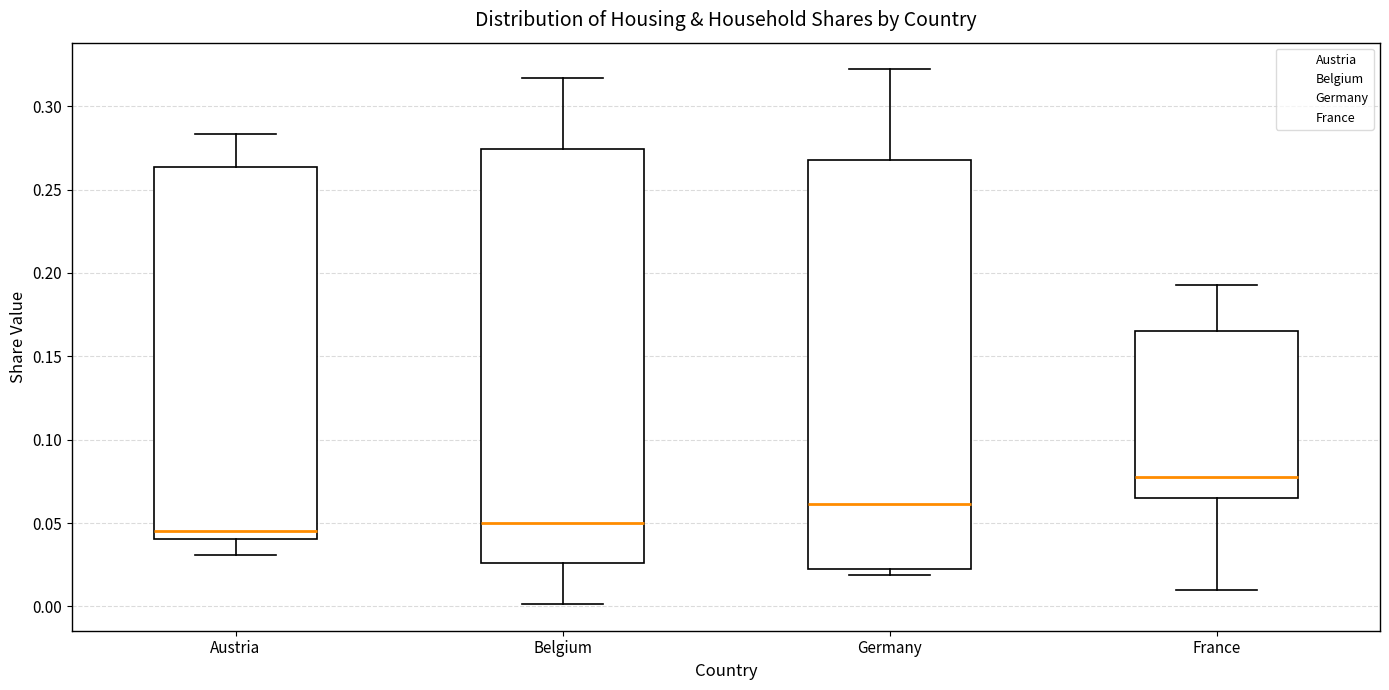

Reading left to right, read every box against the y-axis: the position of its median line, the range the box covers, and the ends of its whiskers. The values are not printed on the chart, so give them approximately, as read against the axis.

Austria: median 0.045, box 0.040 to 0.265, whiskers 0.030 to 0.285
Belgium: median 0.050, box 0.025 to 0.275, whiskers 0.000 to 0.315
Germany: median 0.060, box 0.025 to 0.270, whiskers 0.020 to 0.320
France: median 0.080, box 0.065 to 0.165, whiskers 0.010 to 0.195